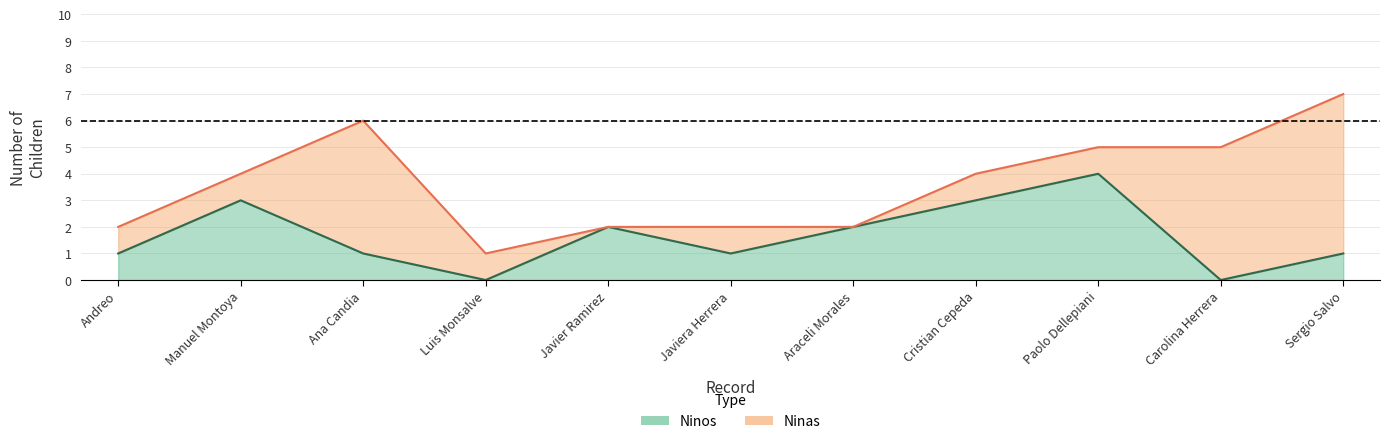

What is the difference between the maximum and minimum values?

4